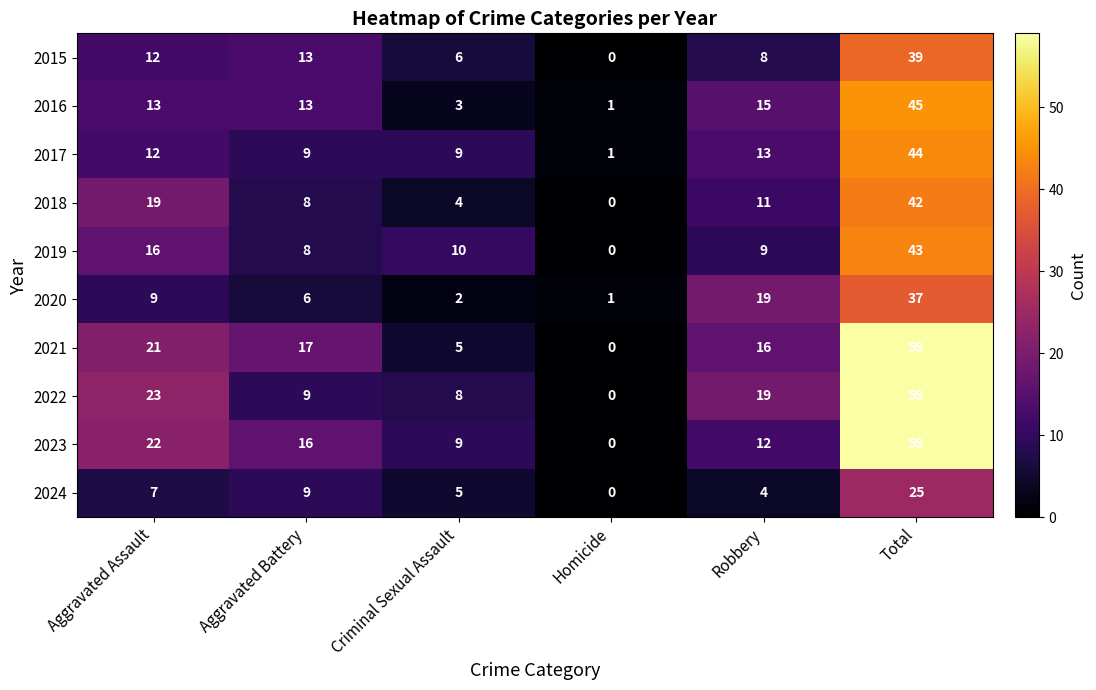

True or false: 2023 has a value of 3 at Criminal Sexual Assault.

False